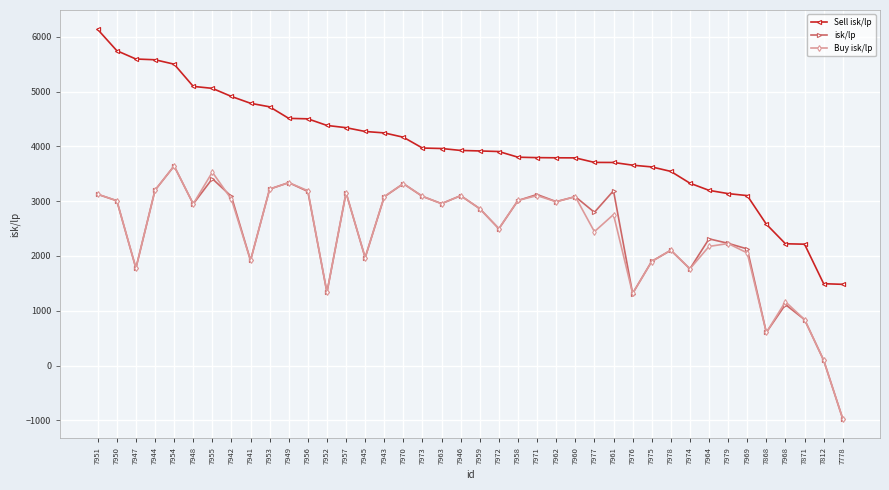

Which series has the largest total across all categories?

Sell isk/lp